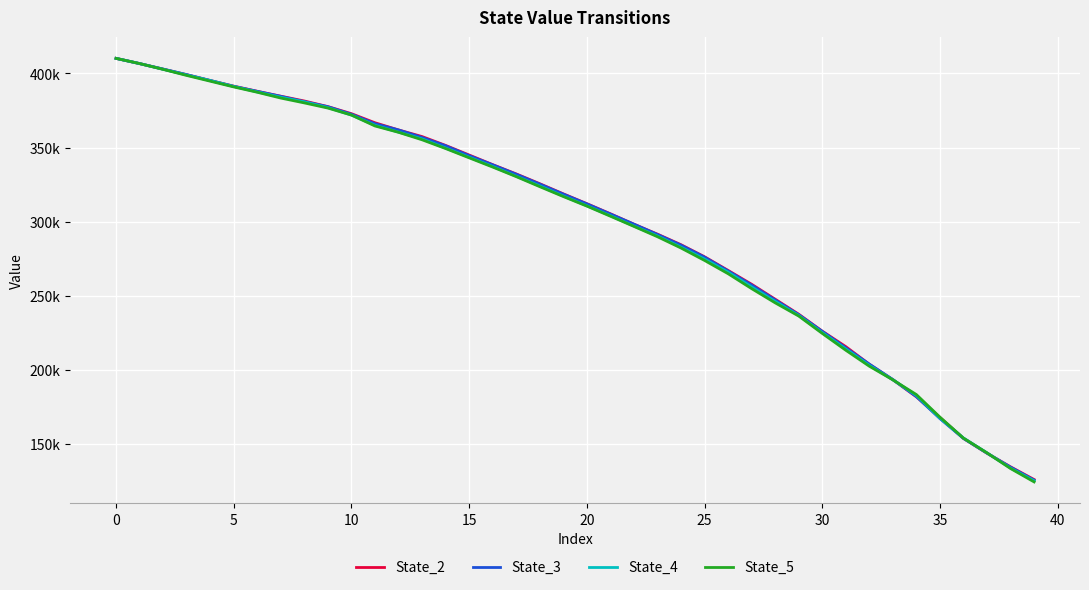

Is this an area chart (filled region under the line)?

No